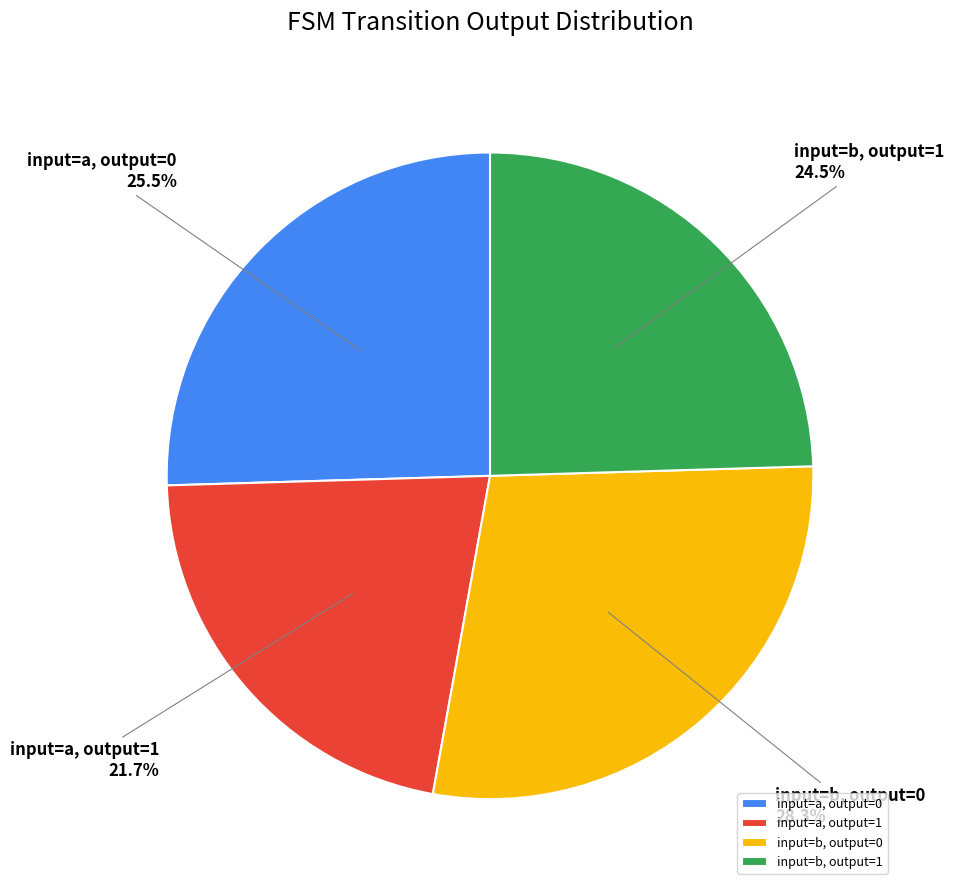

What portion of the pie excludes input=b, output=1?

75.5%